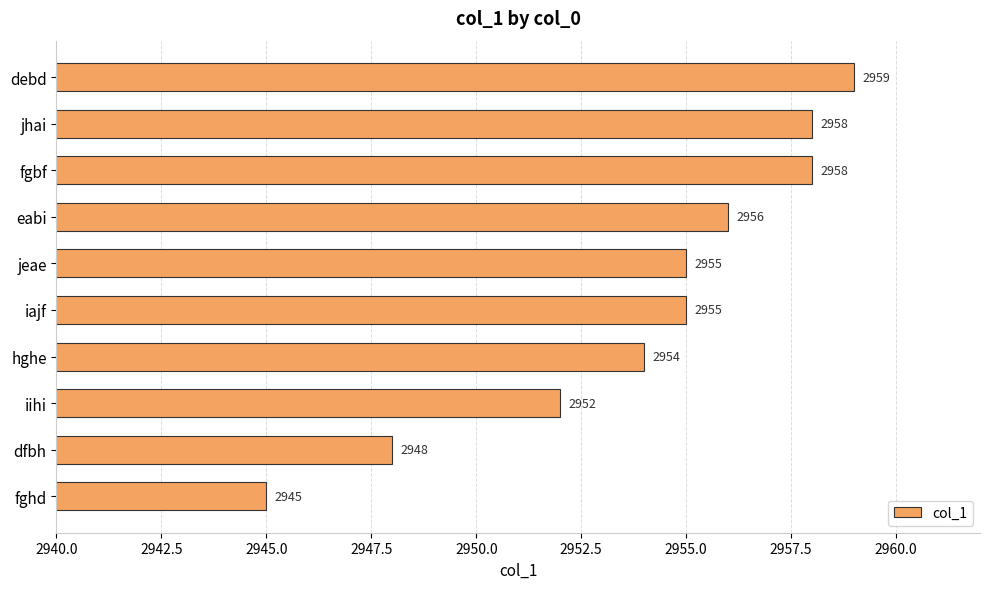

The value at fgbf is 4906. True or false?

False